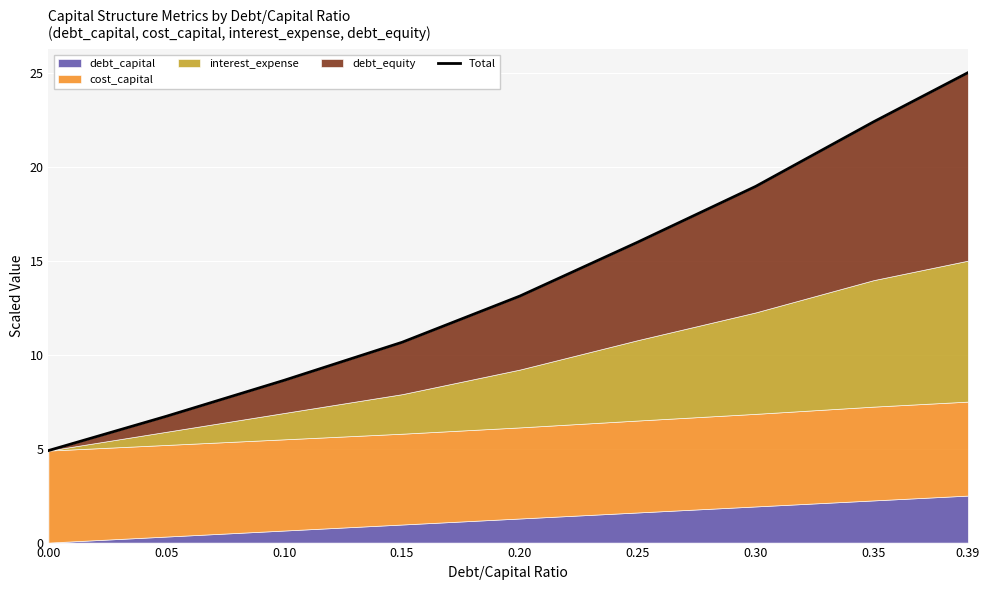

What is the sum of the values at 0.20 and 0.10?

21.8